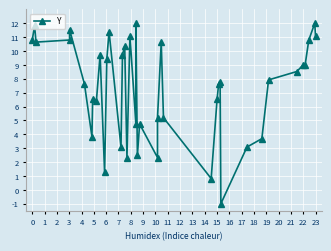

How many data points are less than 7?

17